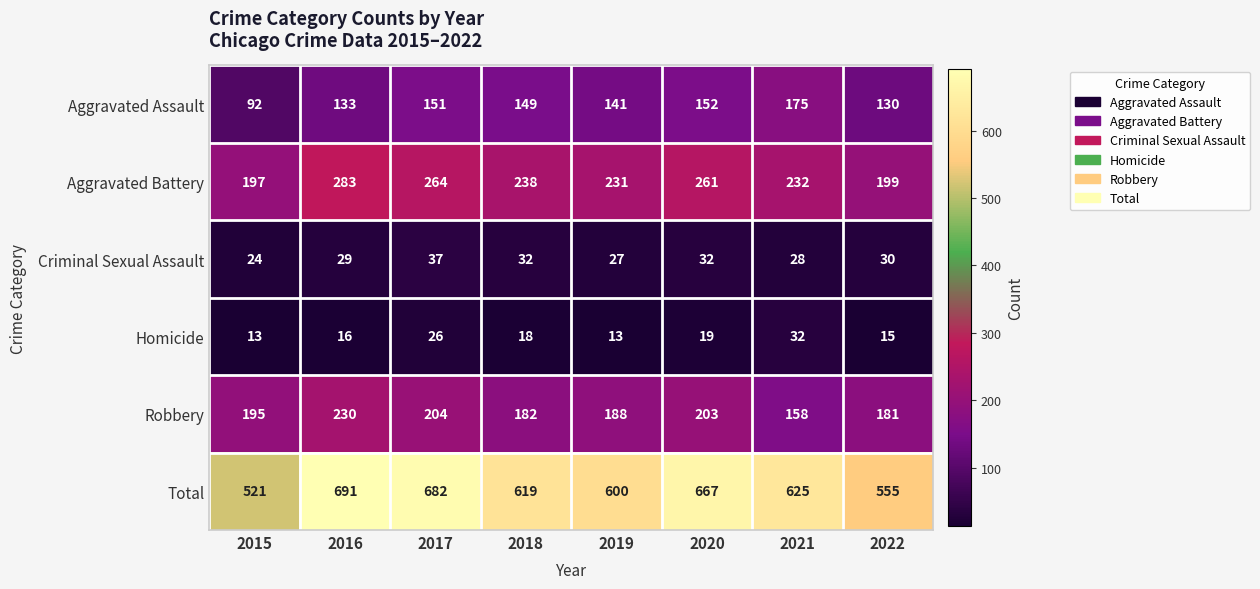

What is the difference between the highest and lowest values at 2021?

597